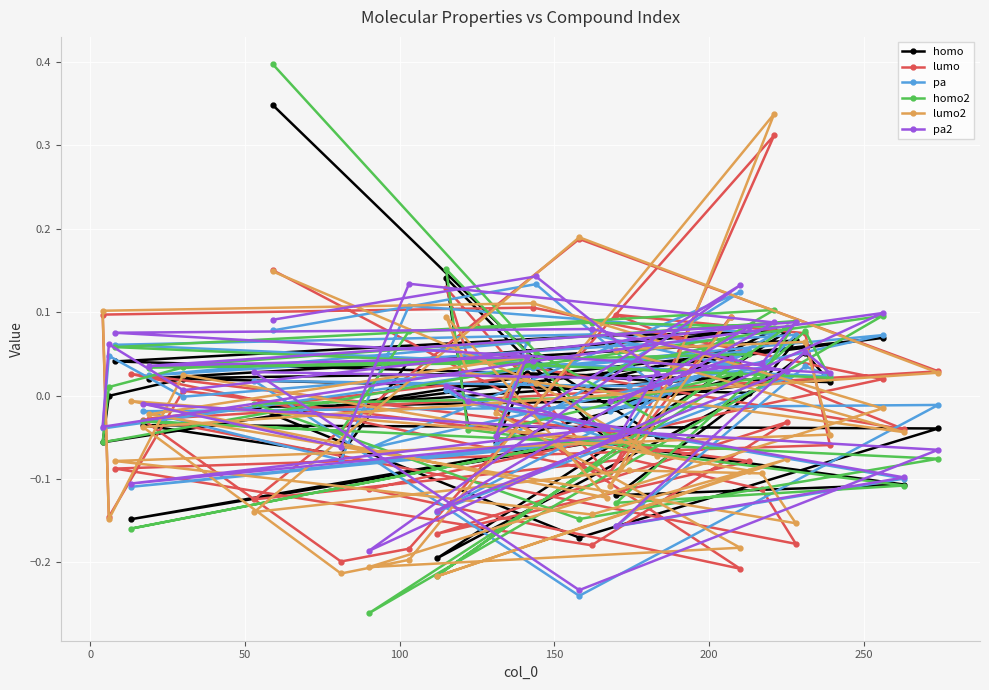

Is this an area chart (filled region under the line)?

No